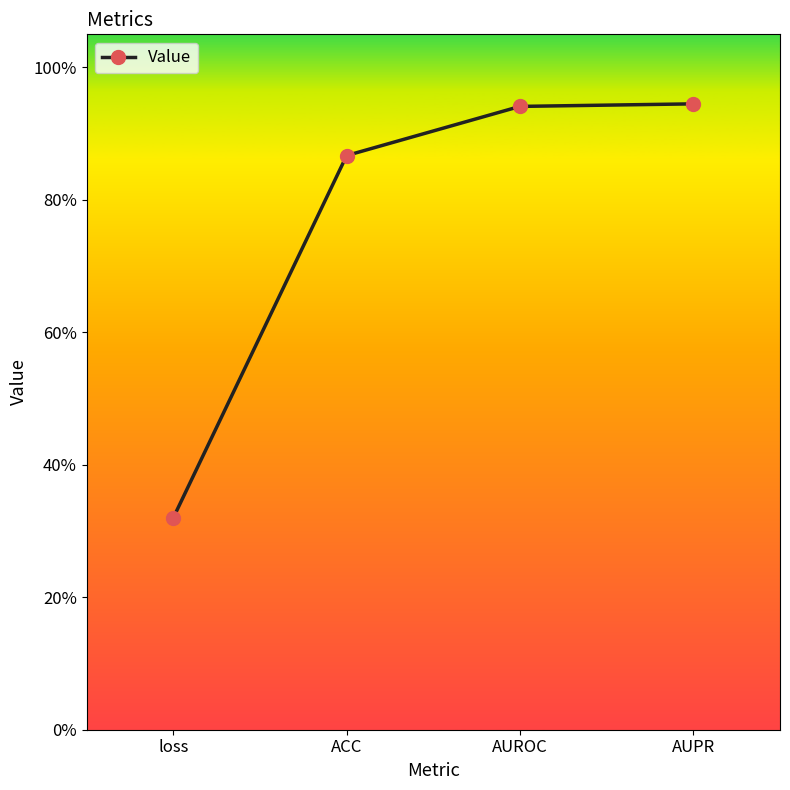

Rank the categories by value from lowest to highest.

loss, ACC, AUROC, AUPR